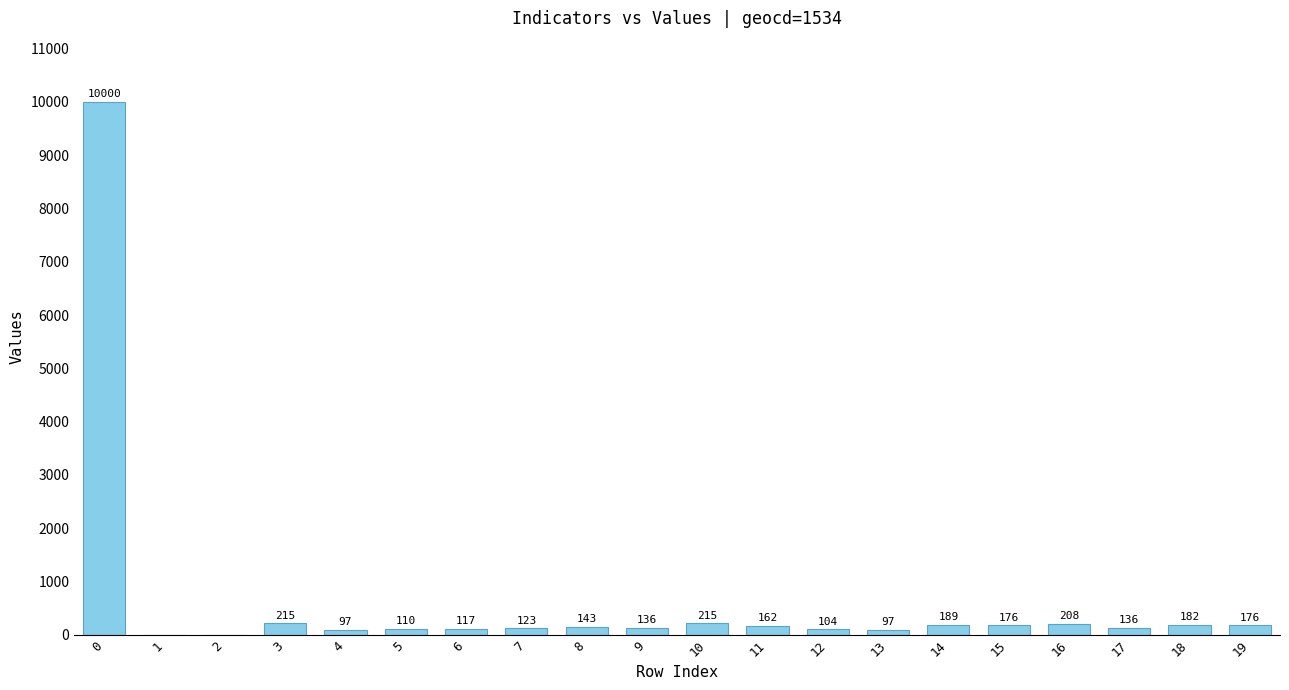

What is the maximum value shown in the chart?

10000